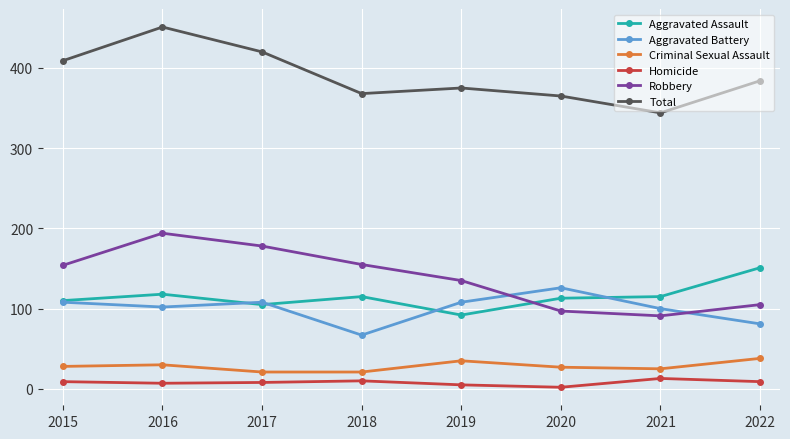

Between which two adjacent categories do Aggravated Battery and Robbery first intersect?

2019 and 2020